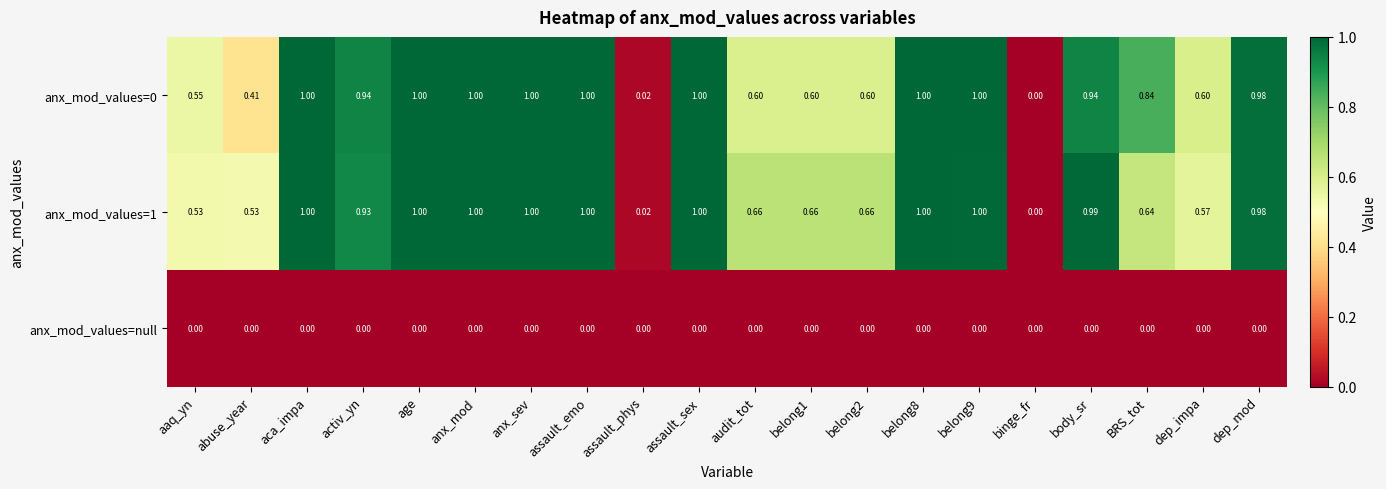

Is the value of anx_mod_values=1 at activ_yn greater than the value of anx_mod_values=0 at anx_mod?

No